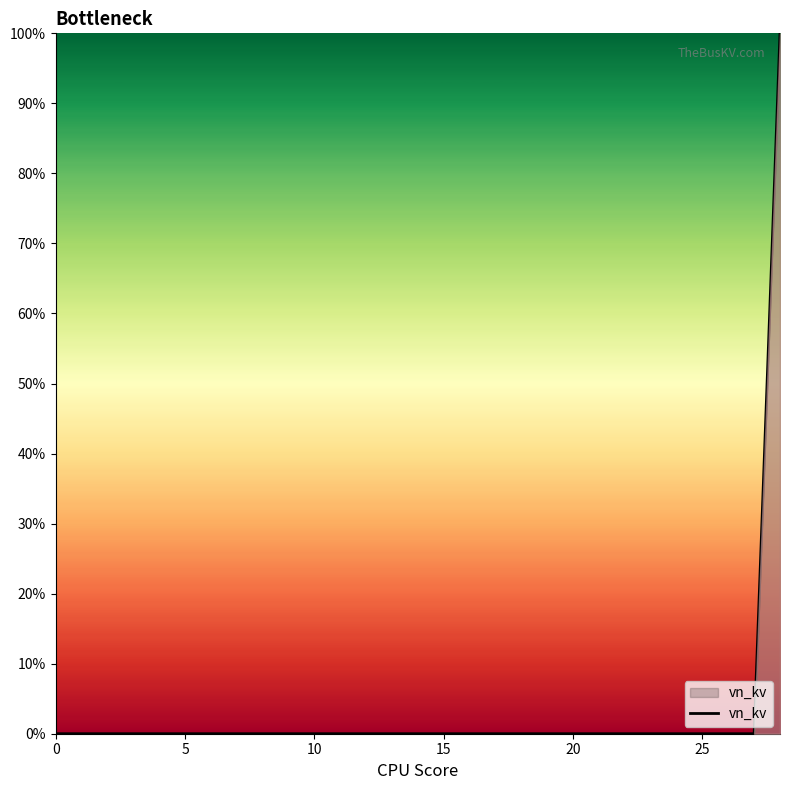

What is the greatest value displayed?

100